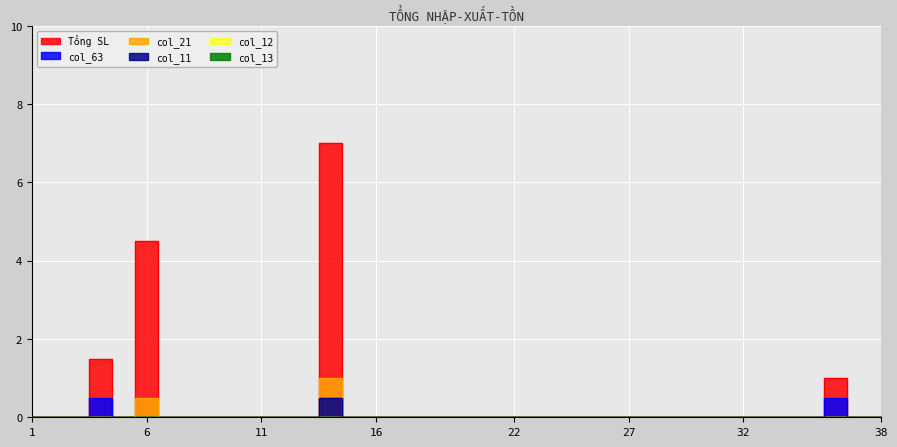

Is it true that Tổng SL equals 4.7 at 5?

False